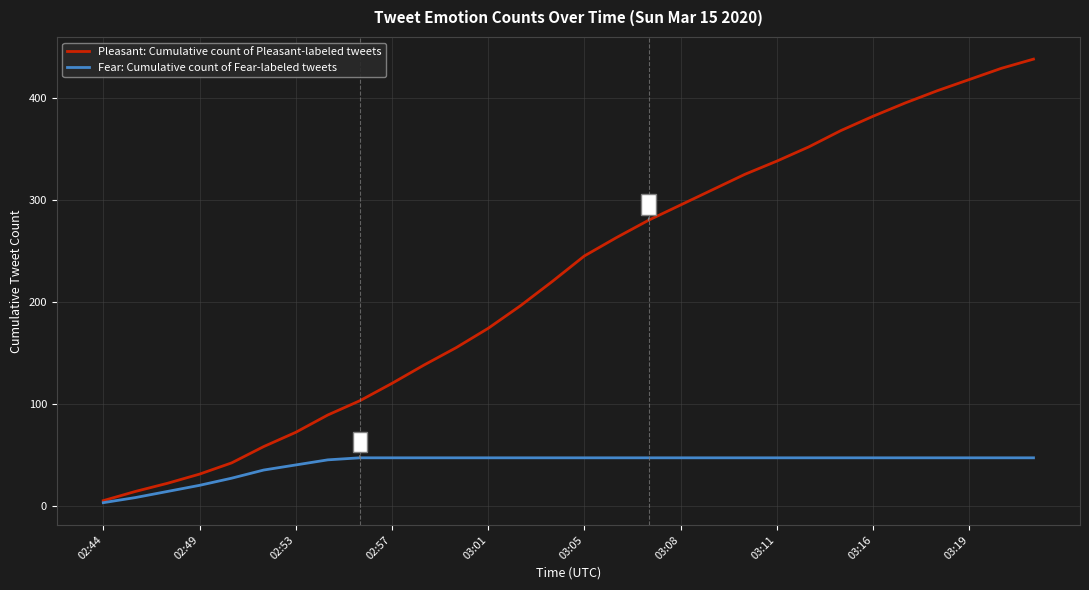

Which series has the largest total across all categories?

Pleasant: Cumulative count of Pleasant-labeled tweets